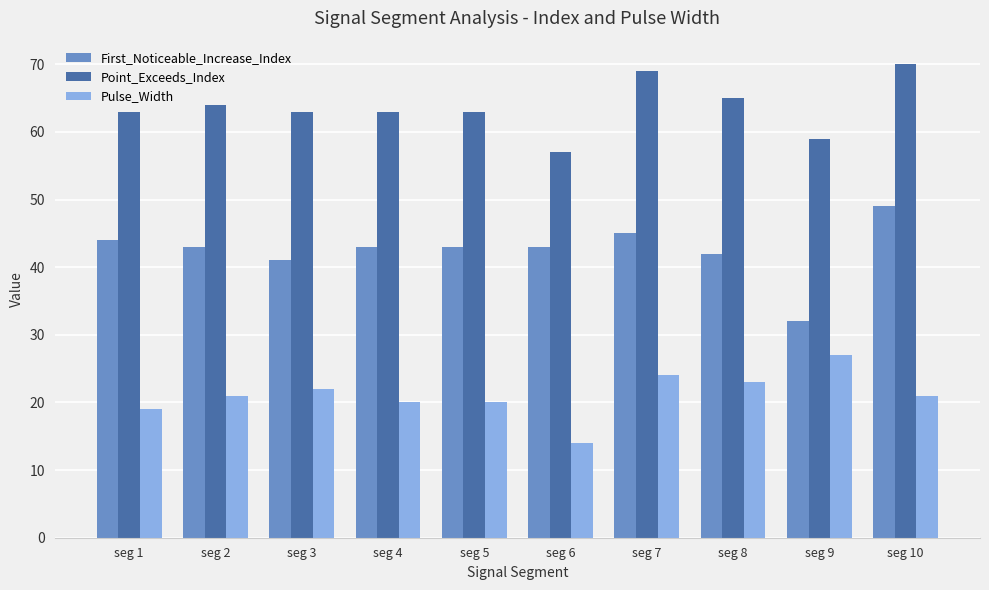

The value of Pulse_Width at seg 7 is 39. True or false?

False